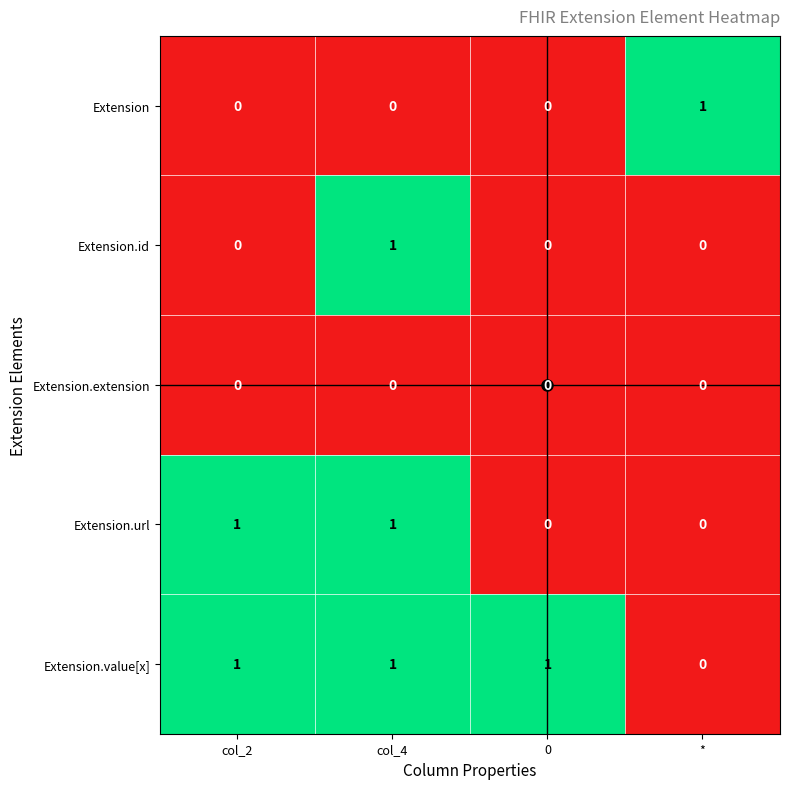

At how many categories does at least one series exceed 0?

4